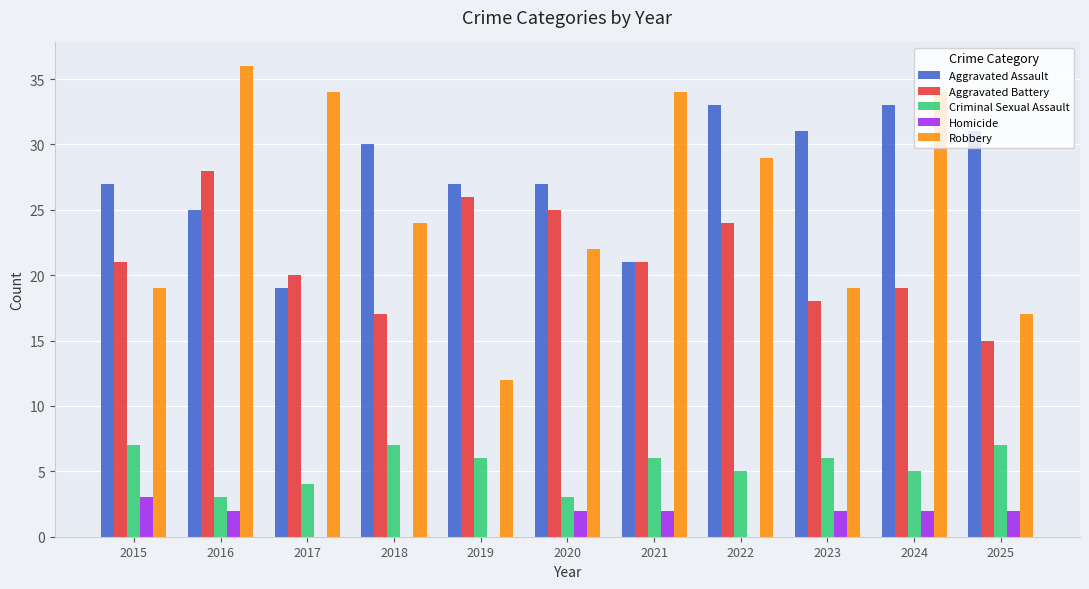

What is the highest value of the Homicide series?

3